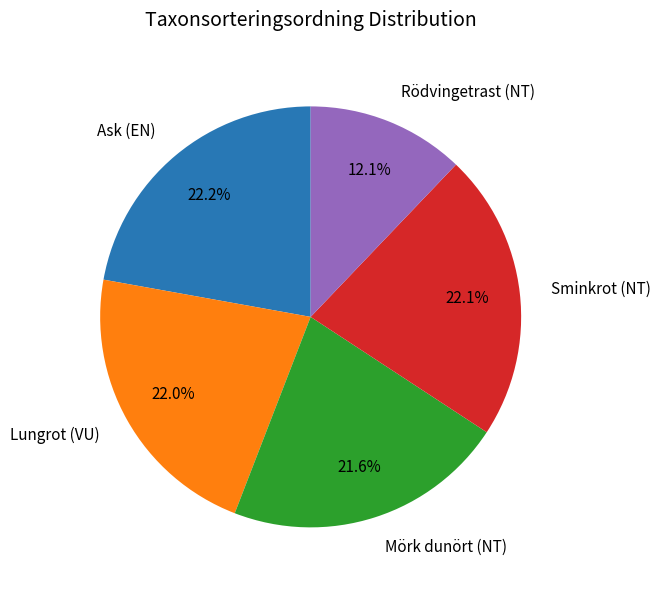

The Rödvingetrast (NT) slice represents 1% of the pie. True or false?

False